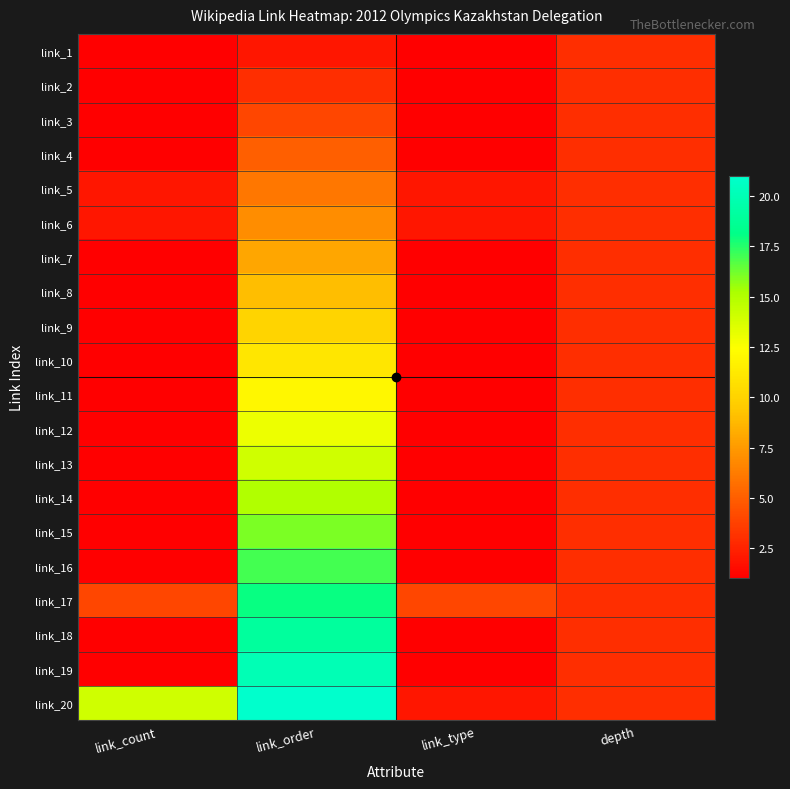

Reading left to right, what are all the values shown in this chart?

link_1: link_count=1	link_order=2	link_type=1	depth=3
link_2: link_count=1	link_order=3	link_type=1	depth=3
link_3: link_count=1	link_order=4	link_type=1	depth=3
link_4: link_count=1	link_order=5	link_type=1	depth=3
link_5: link_count=2	link_order=6	link_type=2	depth=3
link_6: link_count=2	link_order=7	link_type=2	depth=3
link_7: link_count=1	link_order=8	link_type=1	depth=3
link_8: link_count=1	link_order=9	link_type=1	depth=3
link_9: link_count=1	link_order=10	link_type=1	depth=3
link_10: link_count=1	link_order=11	link_type=1	depth=3
link_11: link_count=1	link_order=12	link_type=1	depth=3
link_12: link_count=1	link_order=13	link_type=1	depth=3
link_13: link_count=1	link_order=14	link_type=1	depth=3
link_14: link_count=1	link_order=15	link_type=1	depth=3
link_15: link_count=1	link_order=16	link_type=1	depth=3
link_16: link_count=1	link_order=17	link_type=1	depth=3
link_17: link_count=4	link_order=18	link_type=4	depth=3
link_18: link_count=1	link_order=19	link_type=1	depth=3
link_19: link_count=1	link_order=20	link_type=1	depth=3
link_20: link_count=14	link_order=21	link_type=2	depth=3